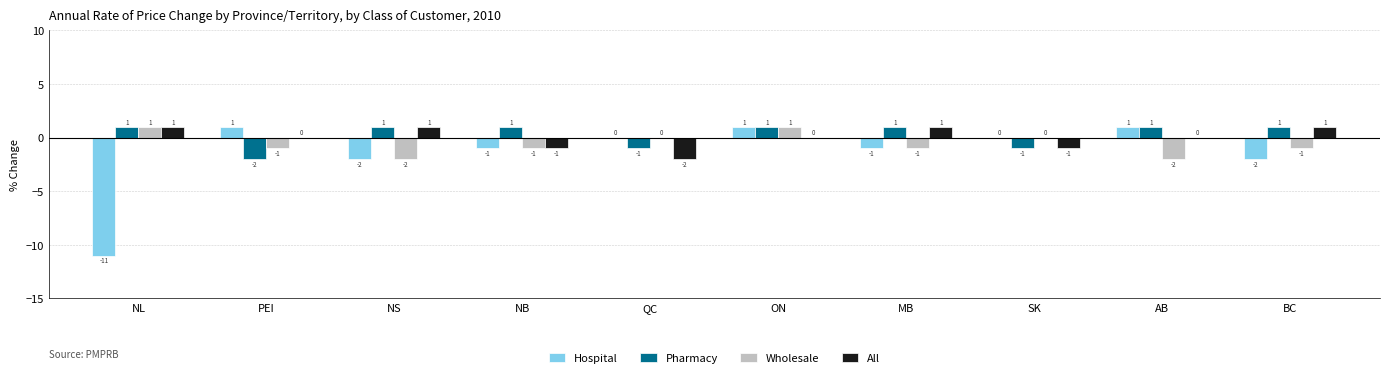

What is the sum of all Pharmacy values?

3